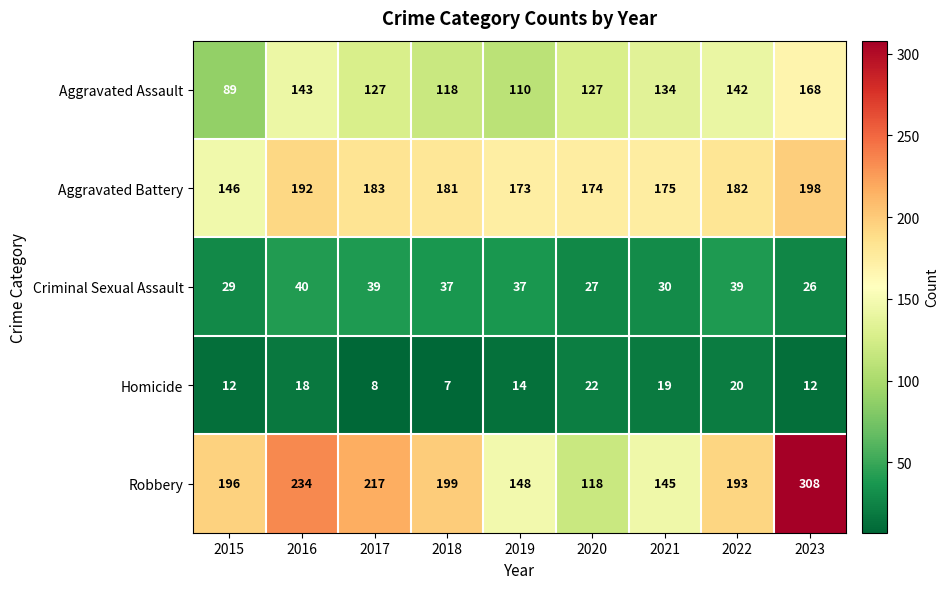

Which series changed the most between 2019 and 2022?

Robbery